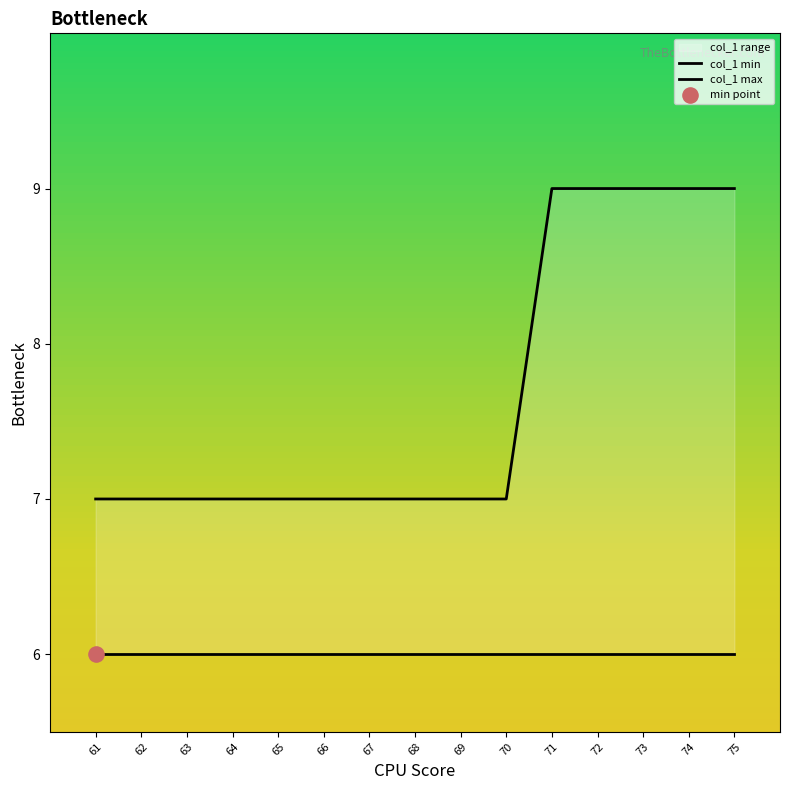

Which series reaches the maximum Y coordinate?

col_1 max